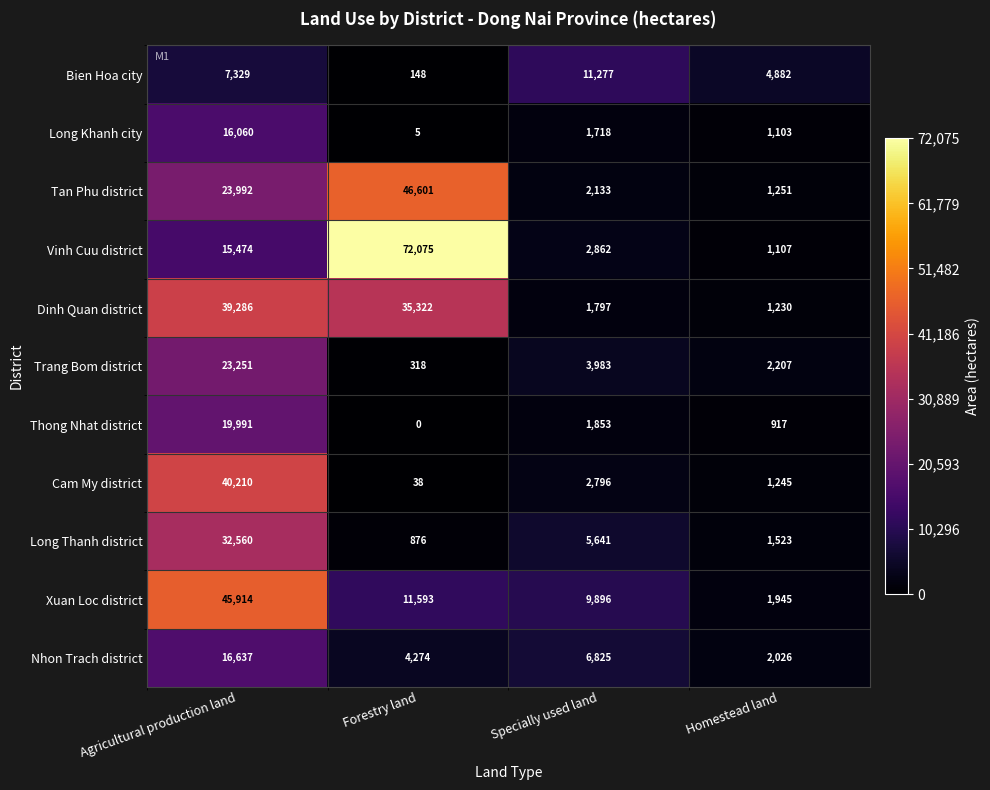

What is the difference between the Xuan Loc district values at Homestead land and Specially used land?

7951